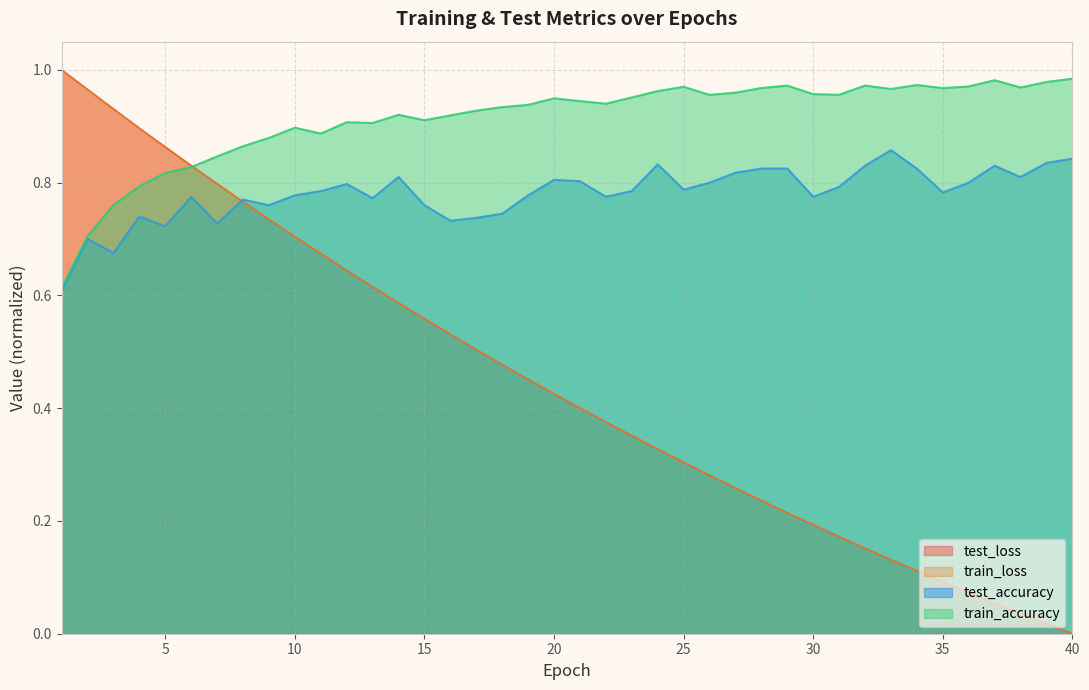

How many positive values does the train_loss series have?

39